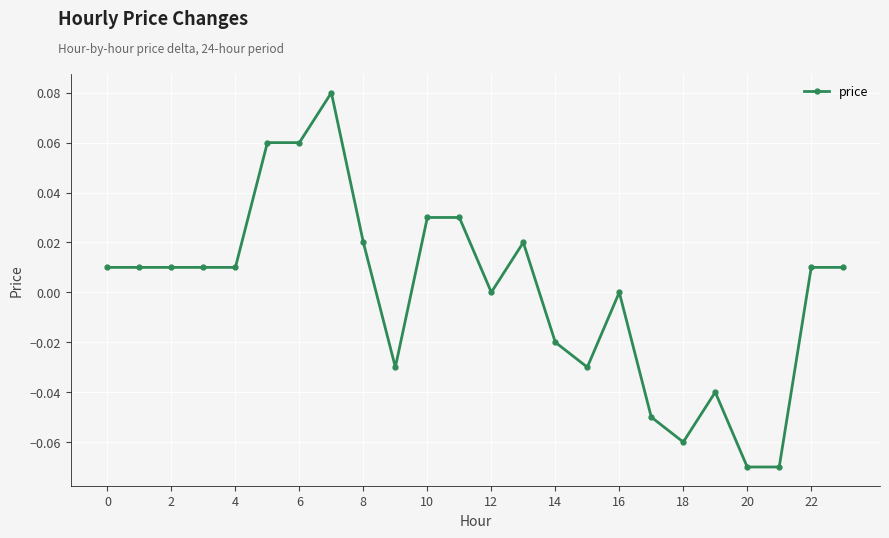

True or false: there are more than 0 points higher than both neighbors.

True